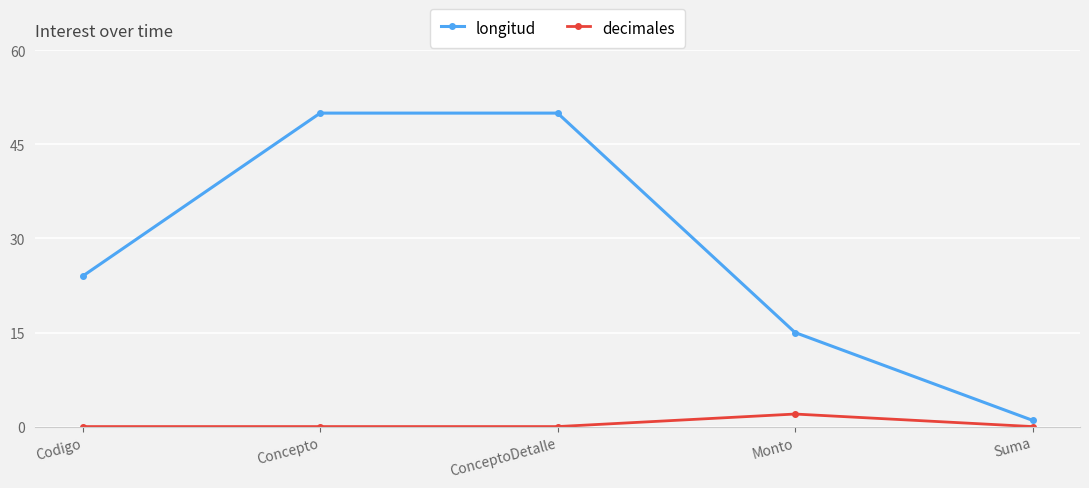

Is this an area chart (filled region under the line)?

No